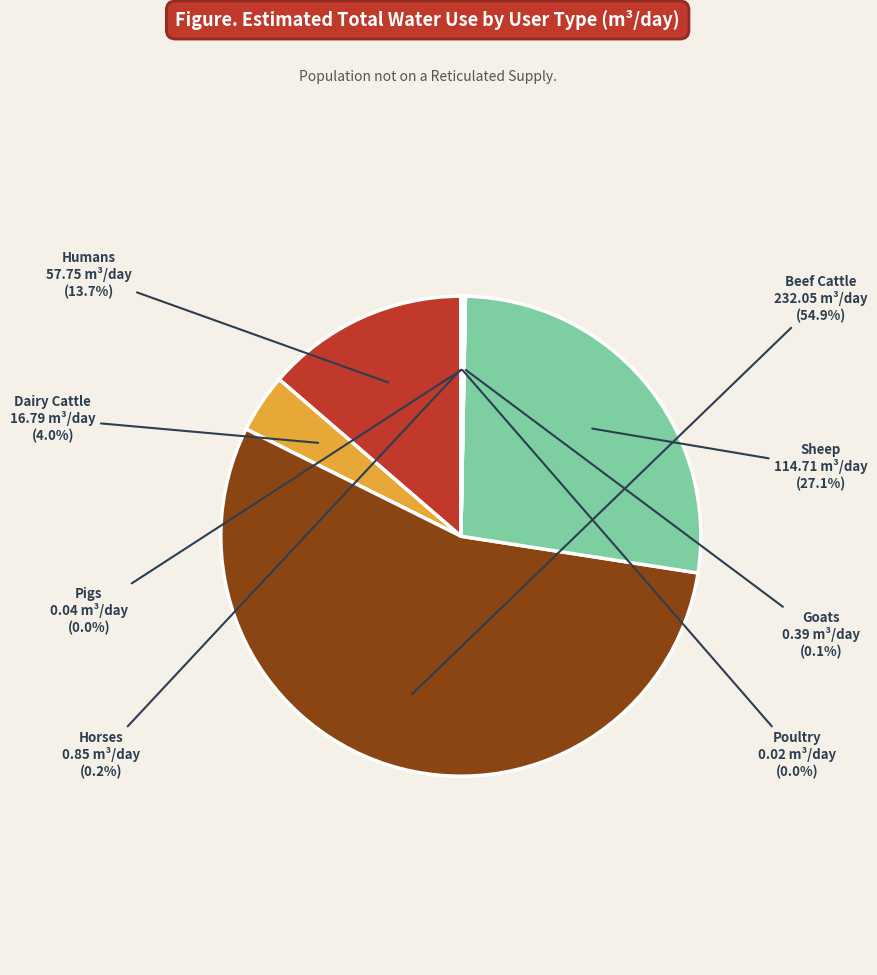

Is it true that Beef Cattle is 66% of the pie?

False